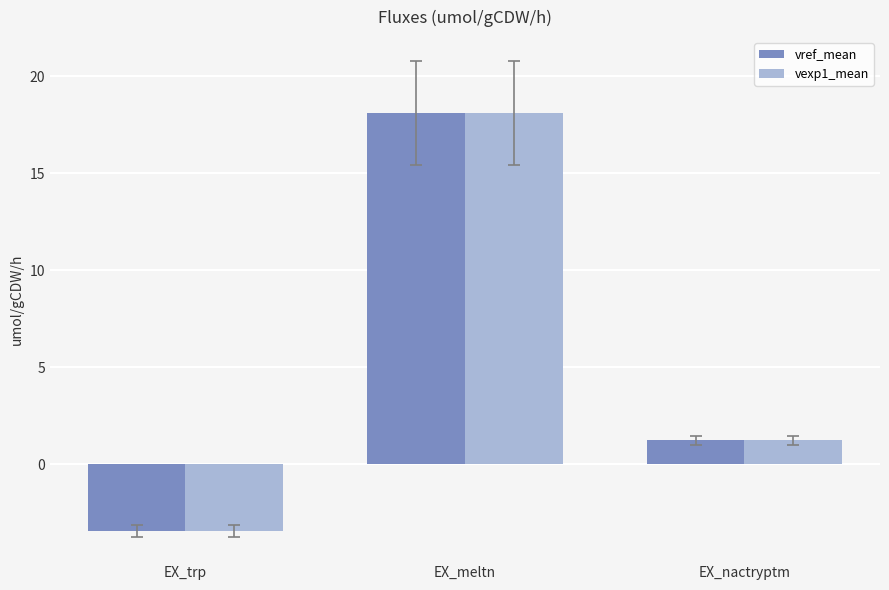

Rank the categories by vref_mean value from lowest to highest.

EX_trp, EX_nactryptm, EX_meltn